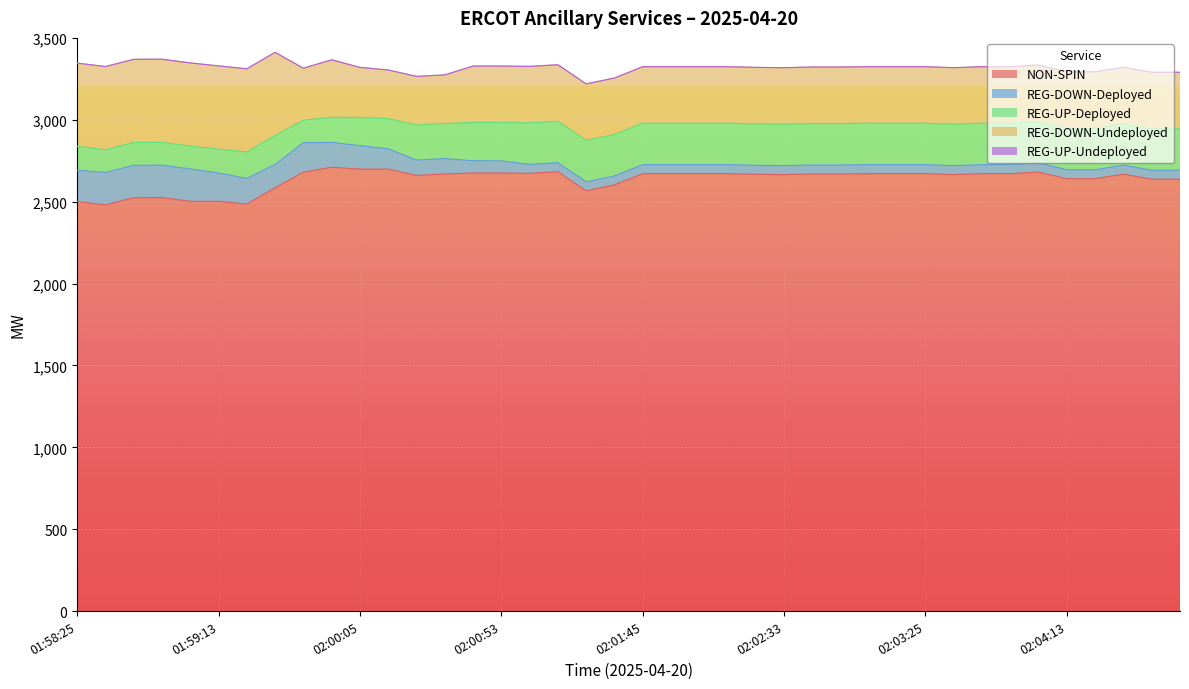

How many lines are shown in the chart?

5